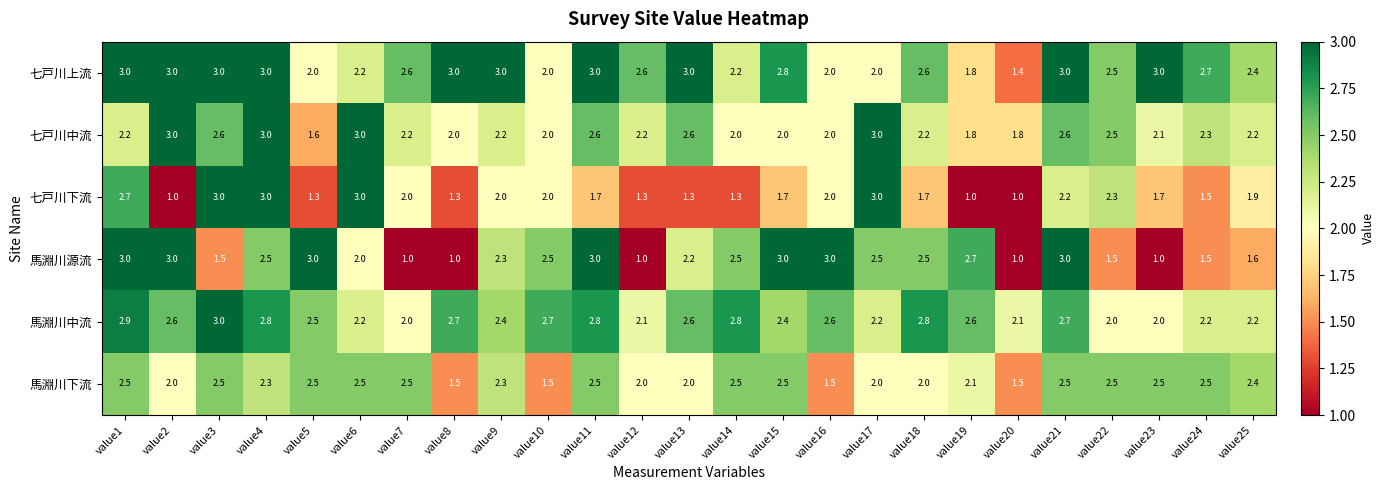

True or false: 七戸川上流 has a value of 0.6 at value20.

False